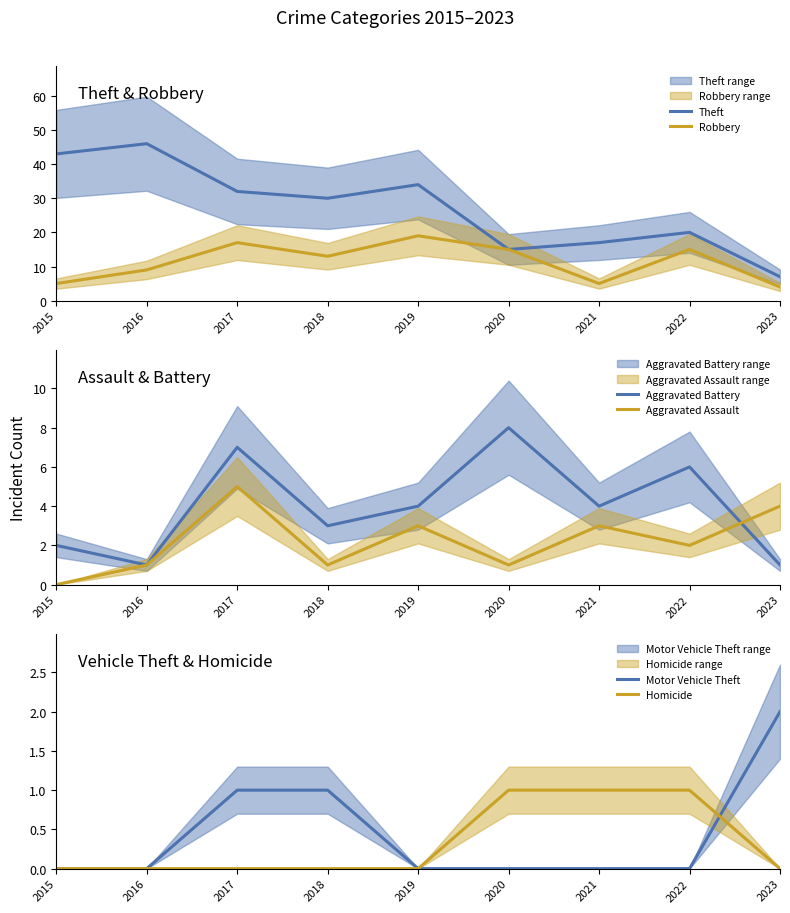

Reading left to right, transcribe all the data shown in this chart.

Theft: 2015=43	2016=46	2017=32	2018=30	2019=34	2020=15	2021=17	2022=20	2023=7
Robbery: 2015=5	2016=9	2017=17	2018=13	2019=19	2020=15	2021=5	2022=15	2023=4
Aggravated Battery: 2015=2	2016=1	2017=7	2018=3	2019=4	2020=8	2021=4	2022=6	2023=1
Aggravated Assault: 2015=0	2016=1	2017=5	2018=1	2019=3	2020=1	2021=3	2022=2	2023=4
Motor Vehicle Theft: 2015=0	2016=0	2017=1	2018=1	2019=0	2020=0	2021=0	2022=0	2023=2
Homicide: 2015=0	2016=0	2017=0	2018=0	2019=0	2020=1	2021=1	2022=1	2023=0